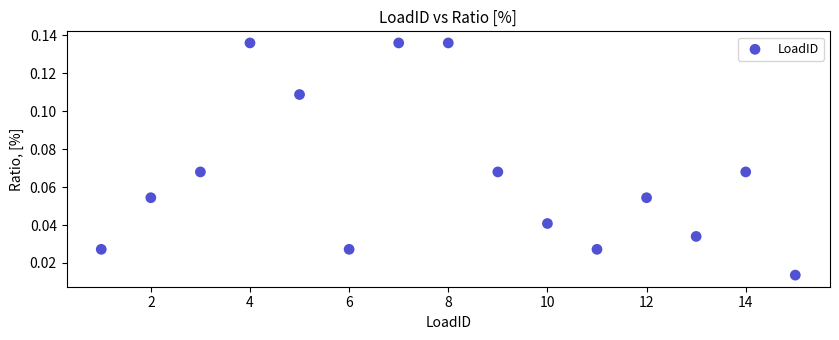

What is the range of X values (max minus min)?

14.0